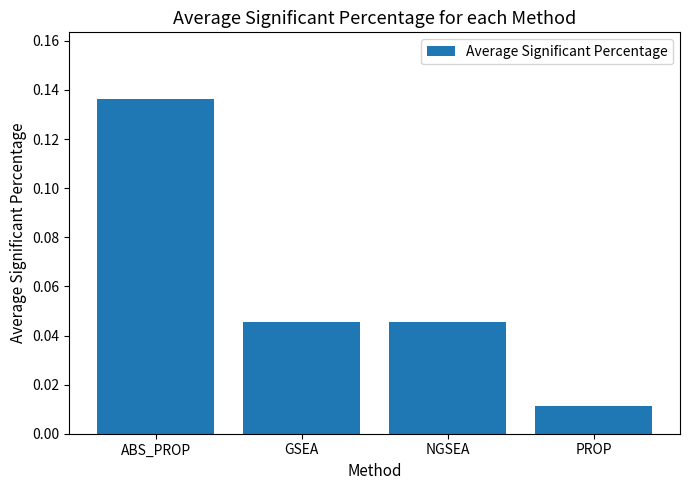

True or false: the data shows 0.1 at GSEA.

False